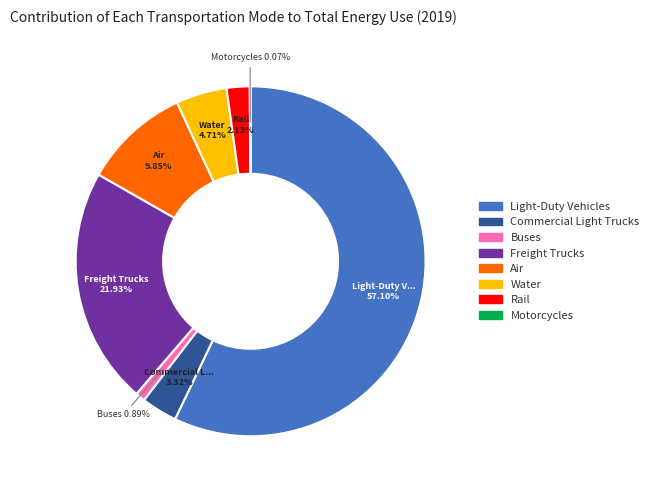

Does any single category account for the majority?

Yes